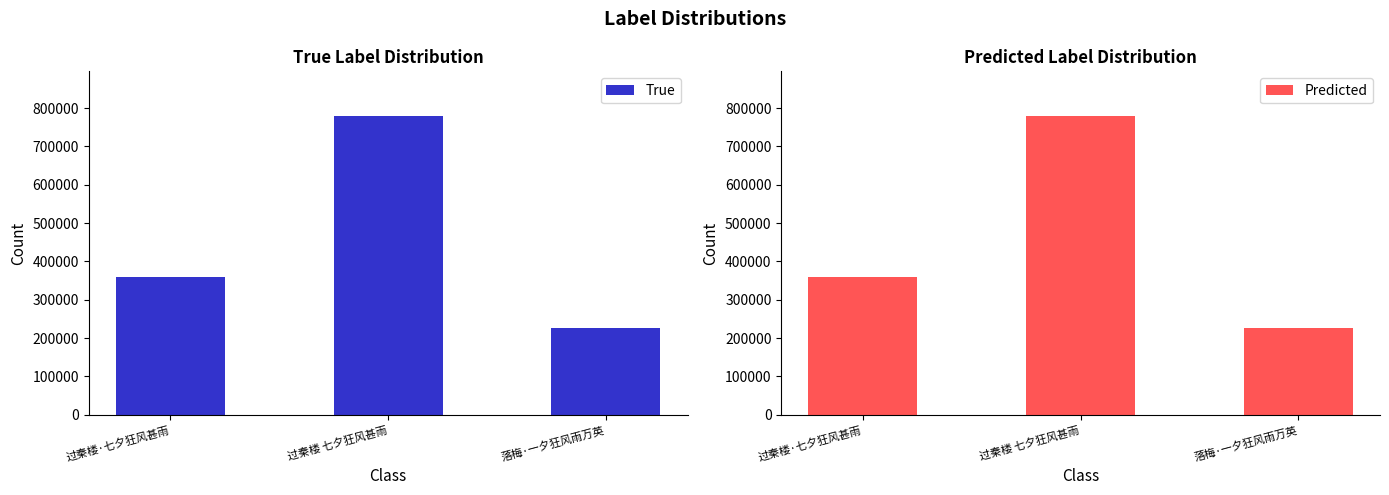

Between 过秦楼 七夕狂风甚雨 and 落梅·一夕狂风雨万英, which series saw the biggest shift?

True